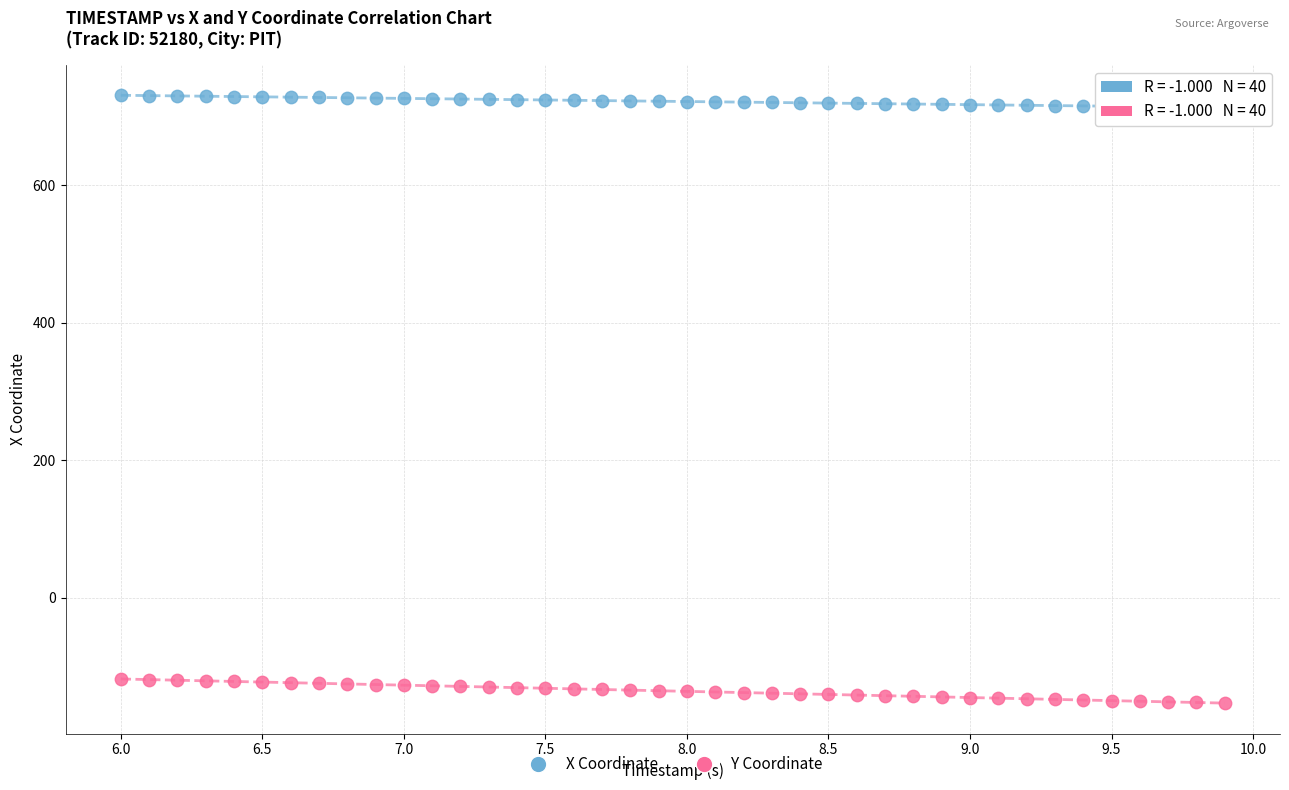

Which series has the widest spread of Y values?

Y Coordinate